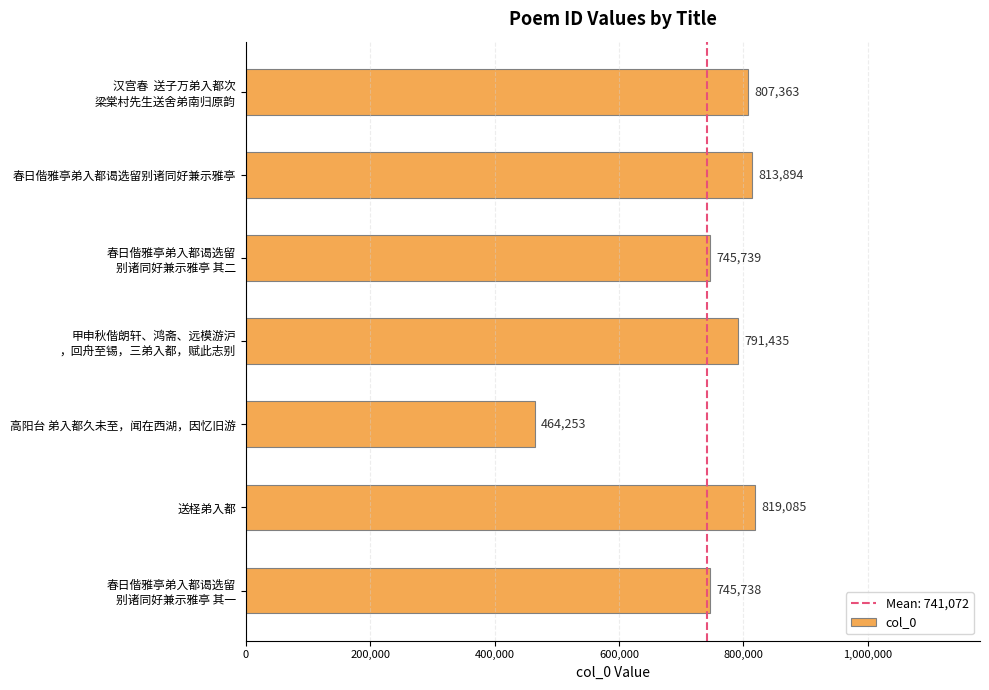

What is the value of the 5th bar from the top?

464253